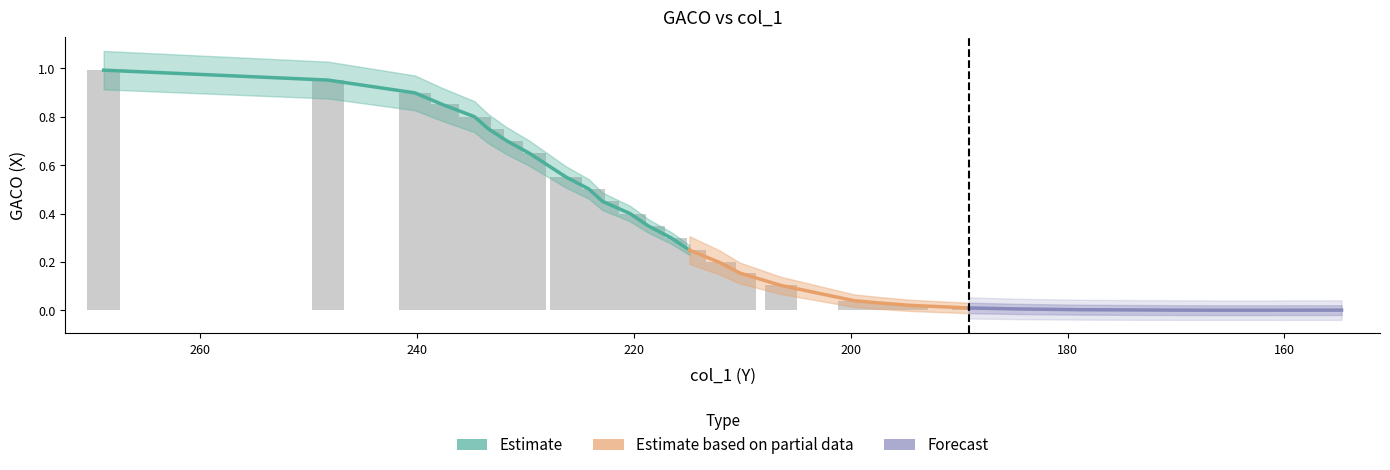

Which has a higher value, 161.2665 or 218.6807?

218.6807